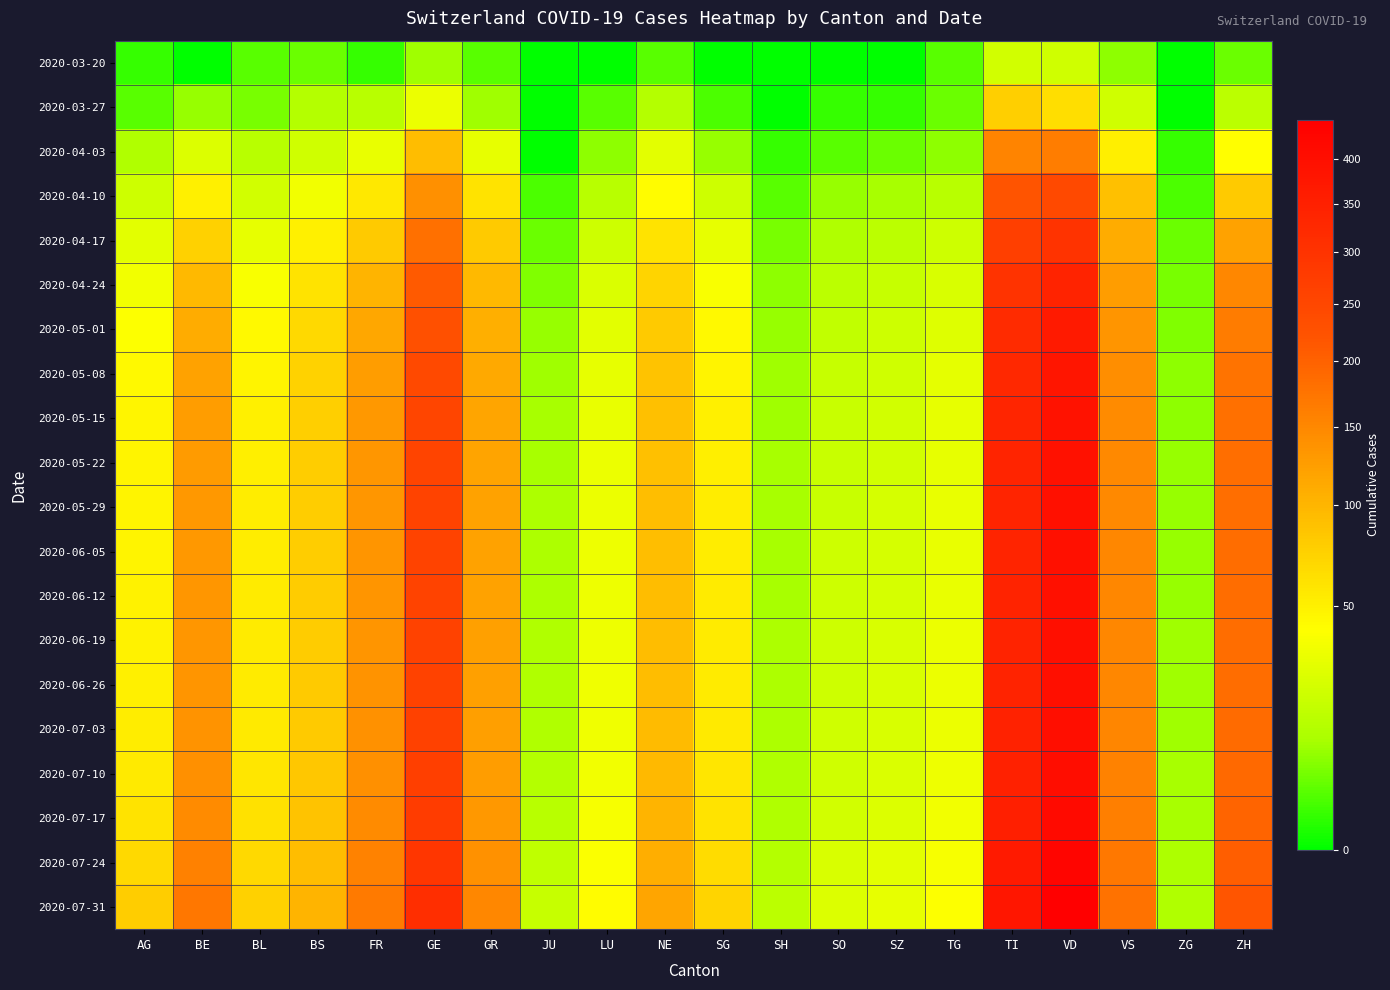

Between SH and NE, which is larger?

NE